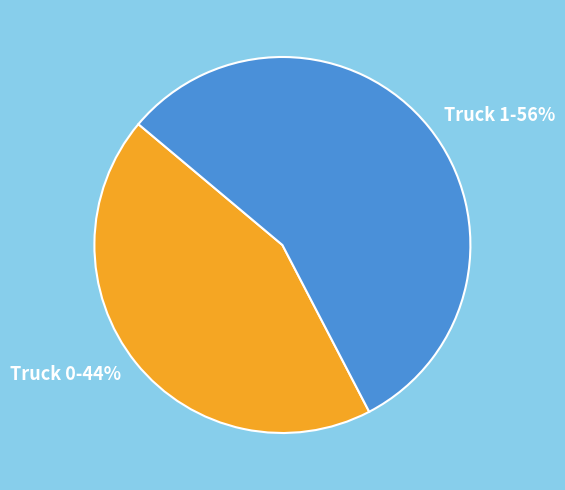

Between Truck 0 and Truck 1, which is larger?

Truck 1